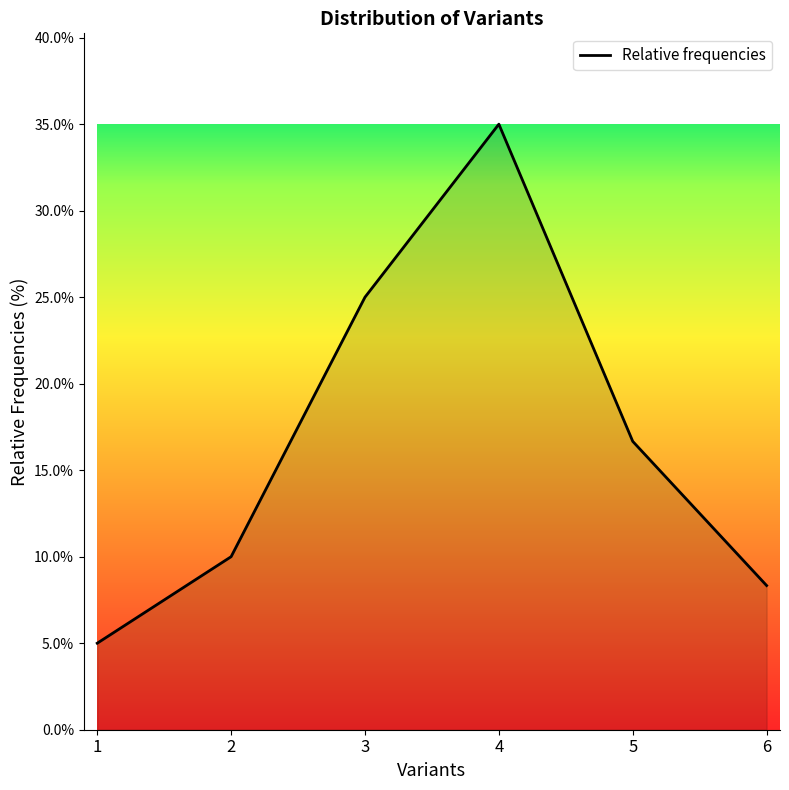

Reading left to right, transcribe all the data shown in this chart.

1=5.0	2=10.0	3=25.0	4=35.0	5=16.7	6=8.3